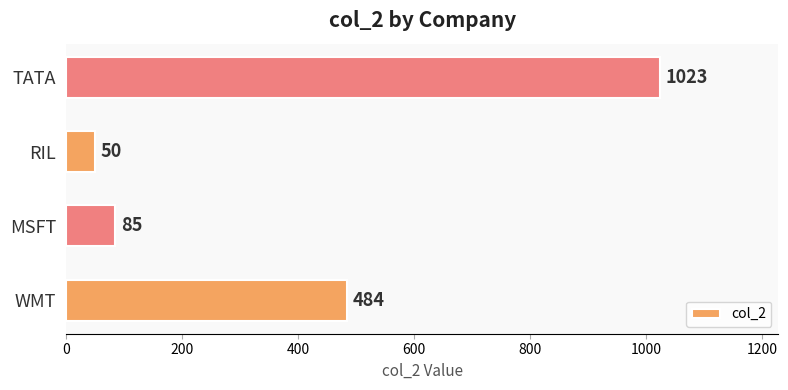

What is the sum of all values?

1642